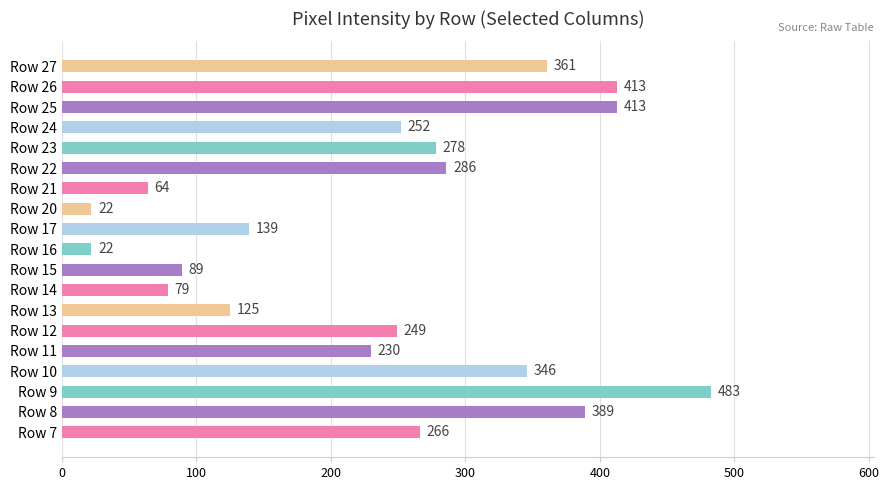

Reading bottom to top, what are all the values shown in this chart?

Row 7=266	Row 8=389	Row 9=483	Row 10=346	Row 11=230	Row 12=249	Row 13=125	Row 14=79	Row 15=89	Row 16=22	Row 17=139	Row 20=22	Row 21=64	Row 22=286	Row 23=278	Row 24=252	Row 25=413	Row 26=413	Row 27=361